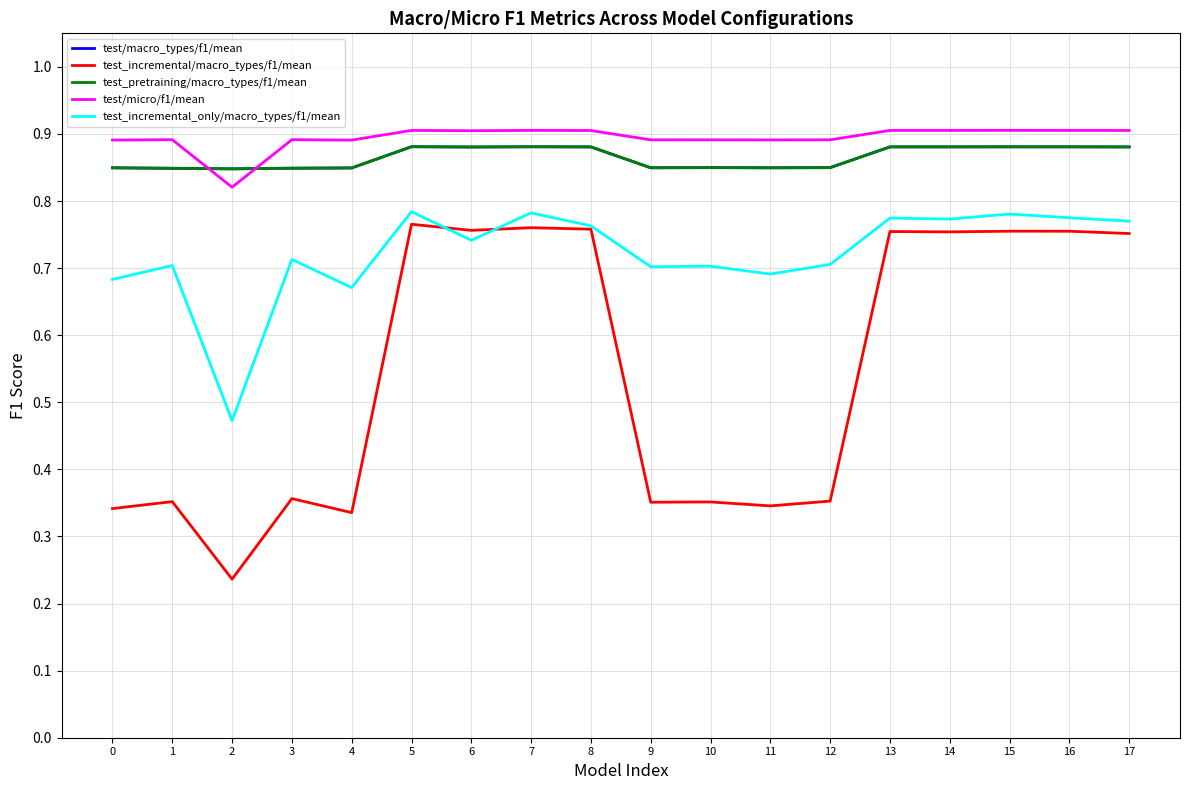

How many lines are shown in the chart?

5